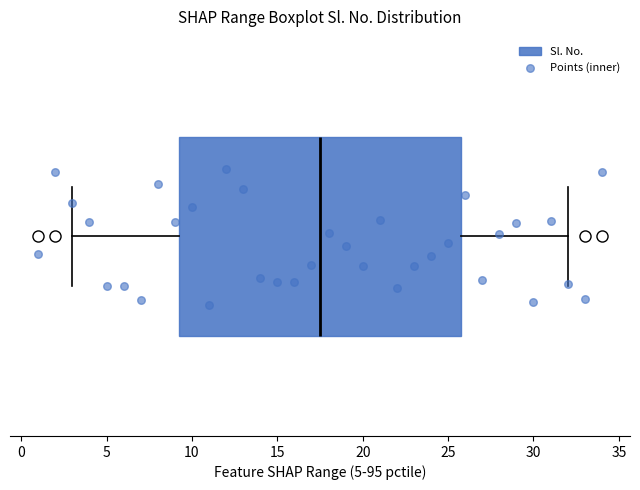

Where does the right whisker of the box end on the x-axis? The values are not printed on the chart, so give them approximately, as read against the axis.

32.0